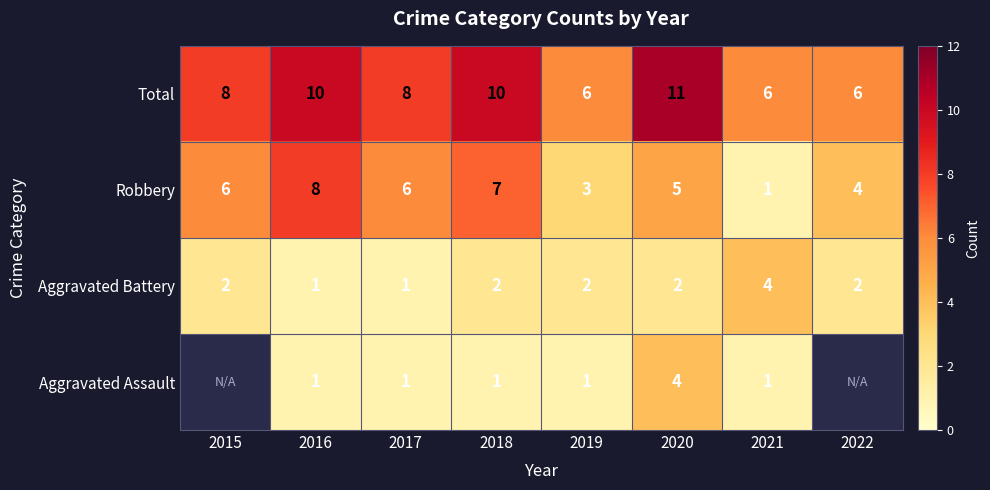

What is the difference between the maximum and minimum values in the Robbery series?

7